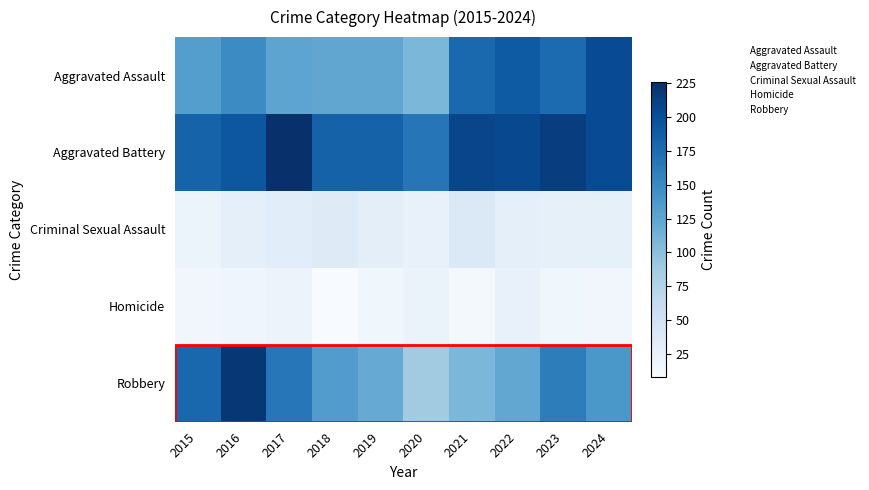

Between 2023 and 2024, which is larger?

2024